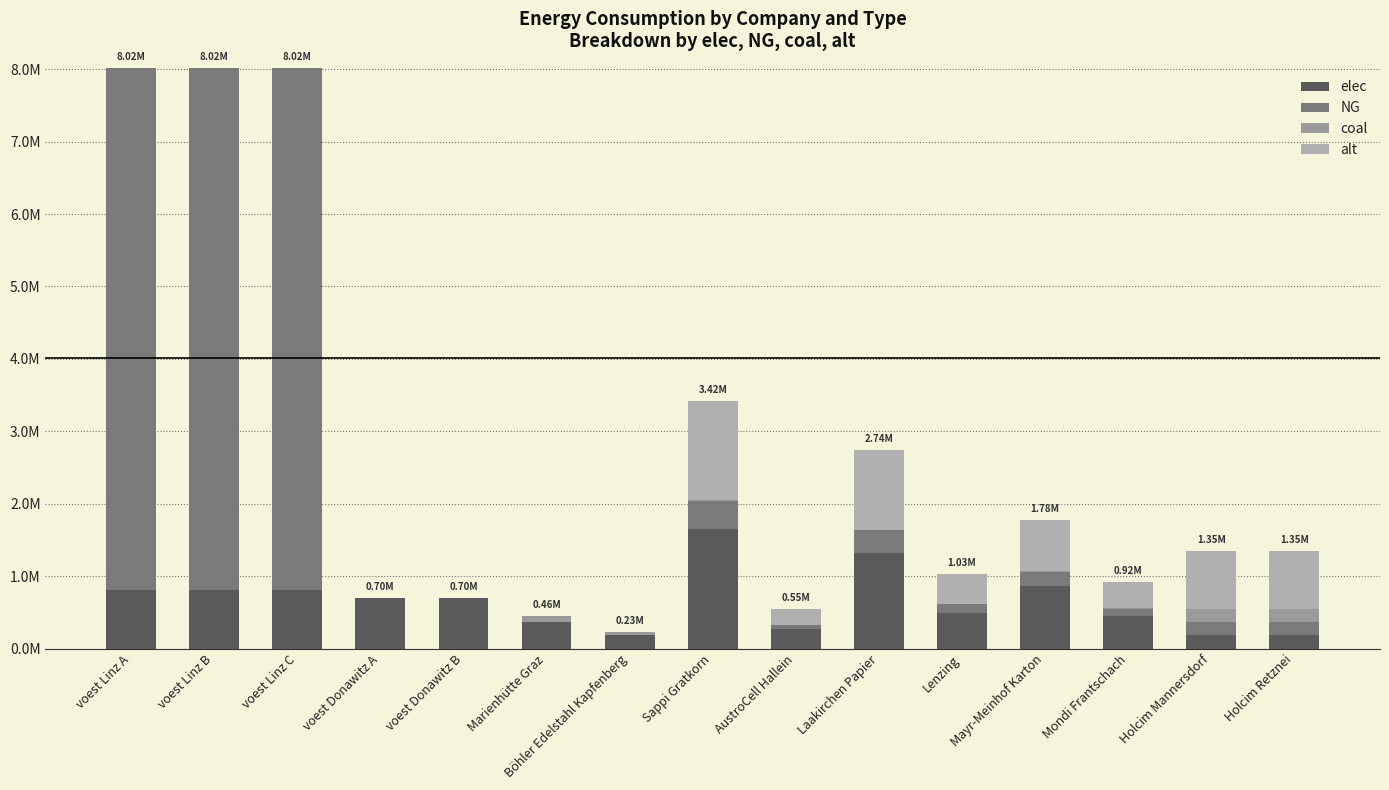

Is it true that alt equals -539724.2 at Böhler Edelstahl Kapfenberg?

False